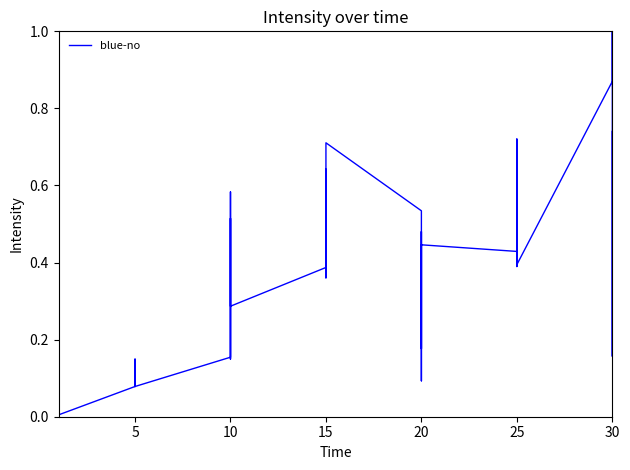

How many lines are shown in the chart?

1